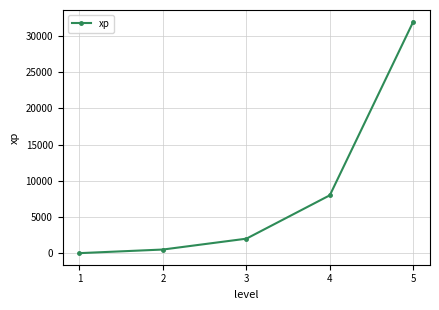

What is the sum of the values at 2 and 3?

2500